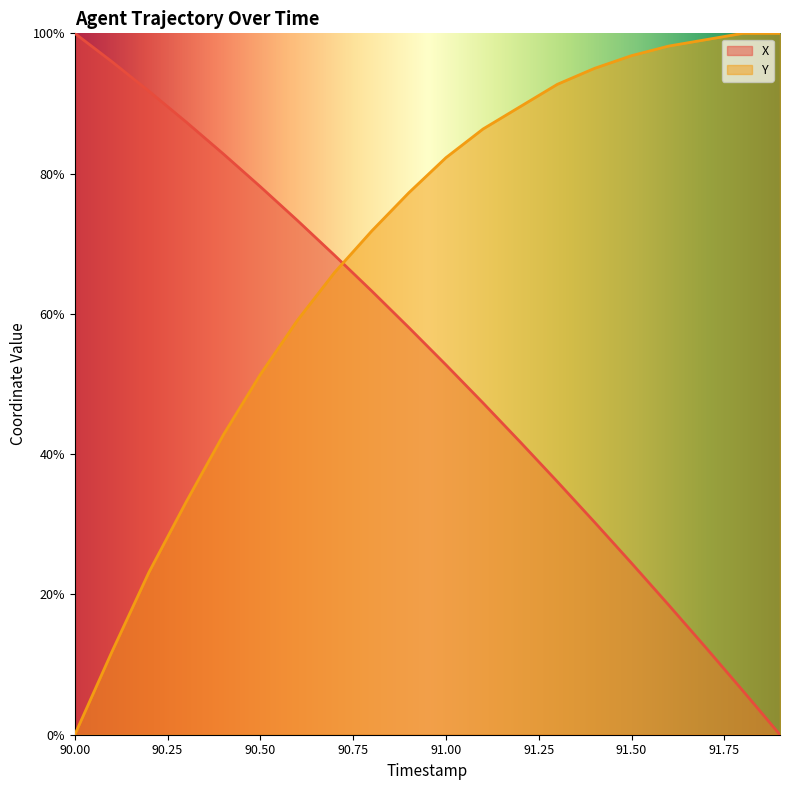

The X series shows 24.1 at 91.00. True or false?

False